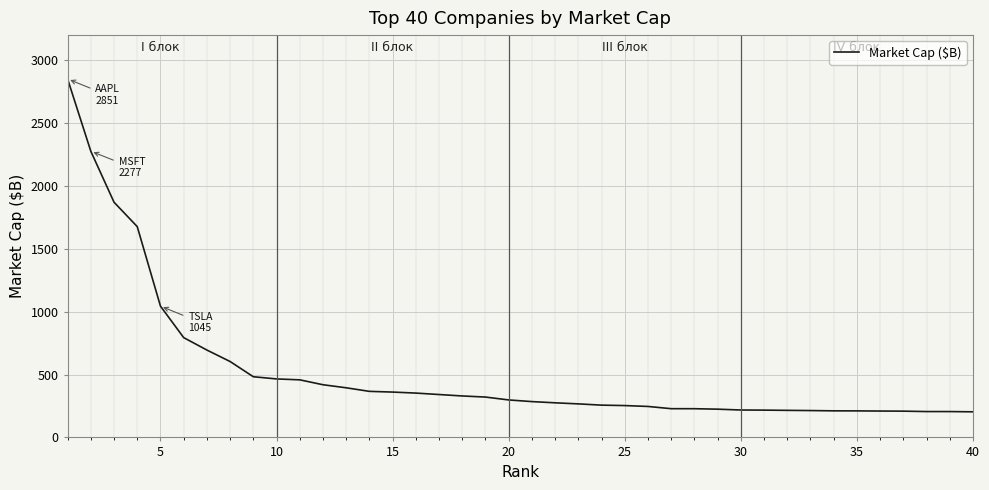

What is the greatest value displayed?

2851.3